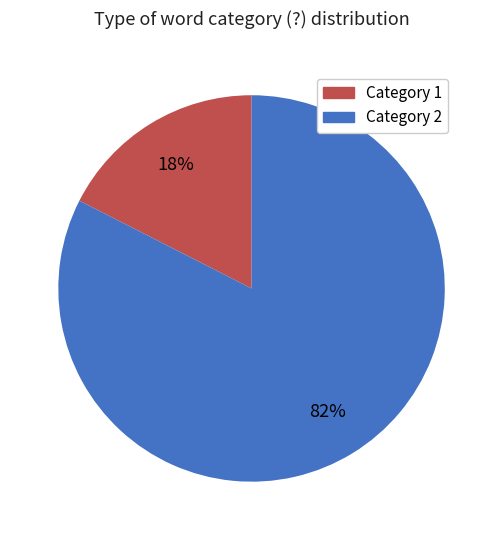

How many slices are in this pie chart?

2